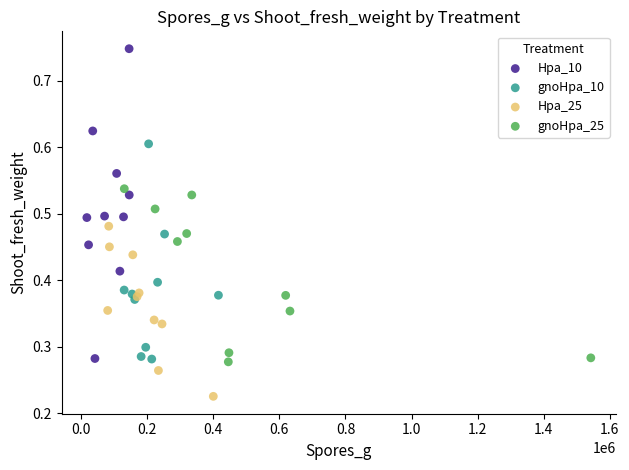

Which series reaches the maximum Y coordinate?

Hpa_10